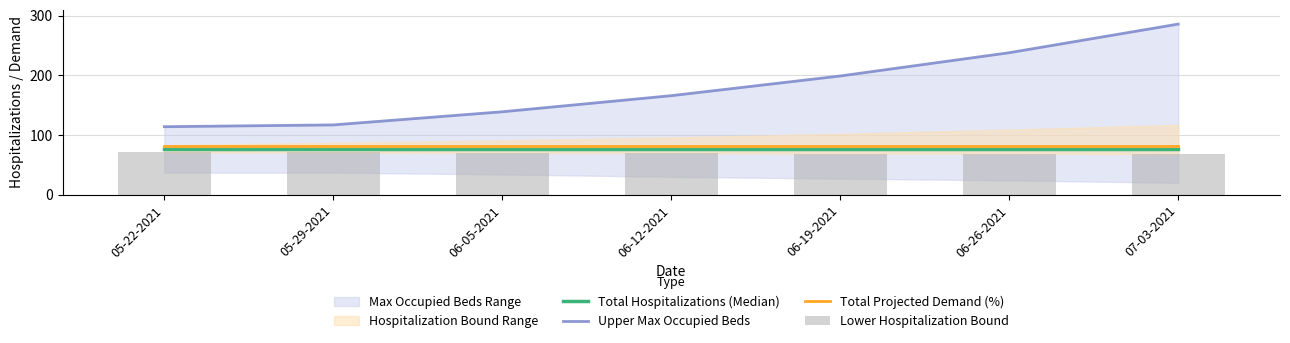

What is the spread (max minus min) of values at 05-29-2021?

46.0